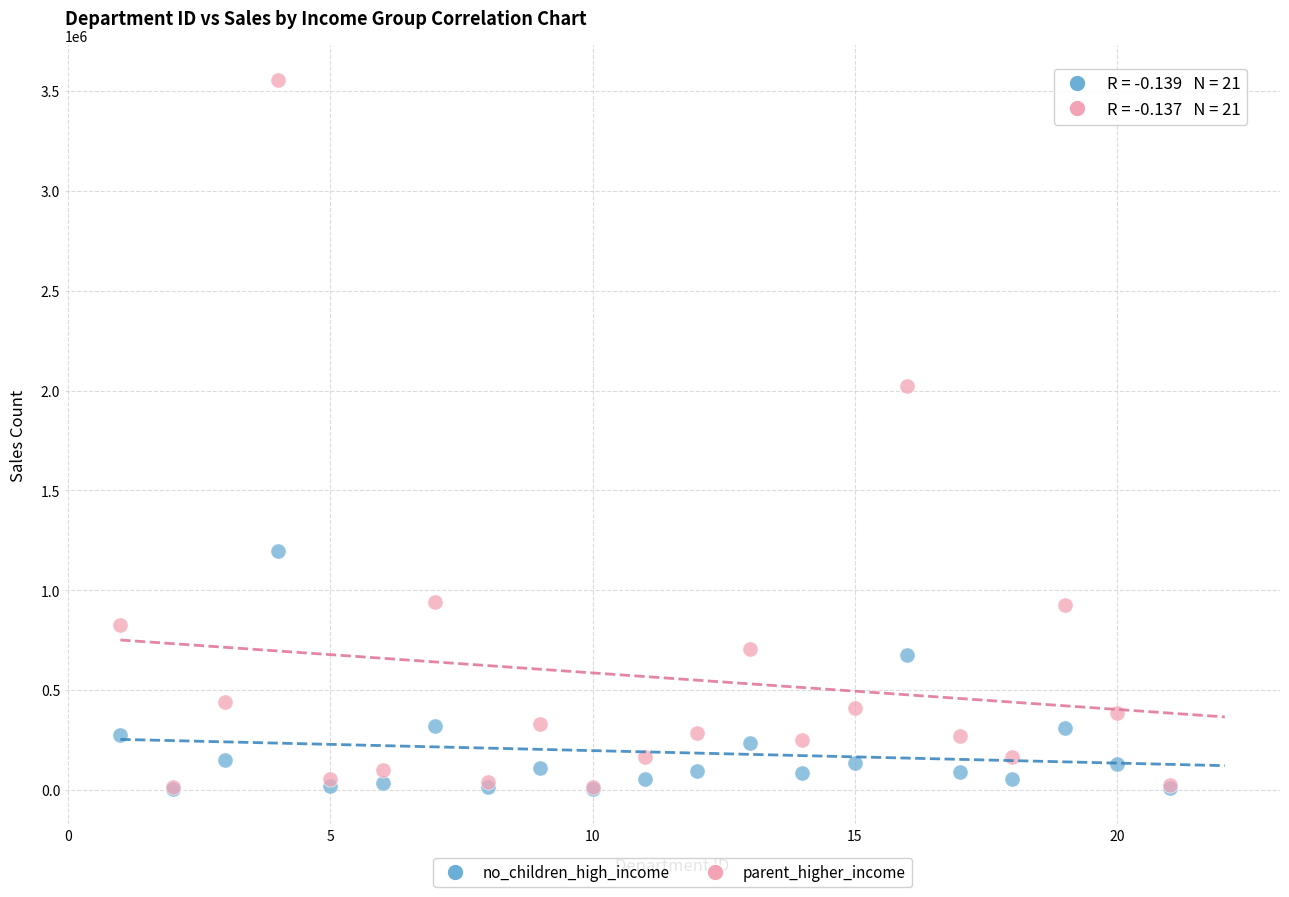

In the parent_higher_income series, what Y value is closest to 1782818?

2023592